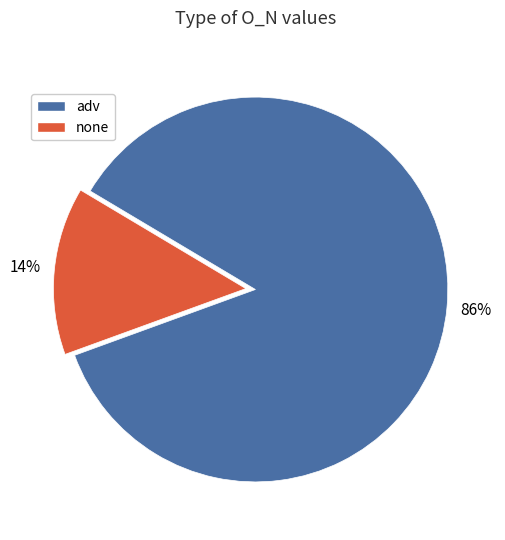

Which category has the biggest portion of the pie?

adv